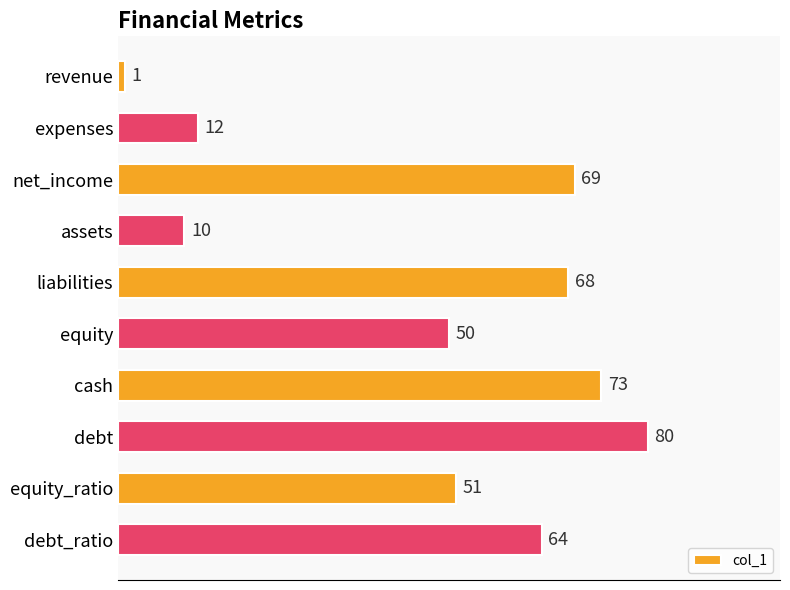

List the labels in order of value, smallest first.

revenue, assets, expenses, equity, equity_ratio, debt_ratio, liabilities, net_income, cash, debt